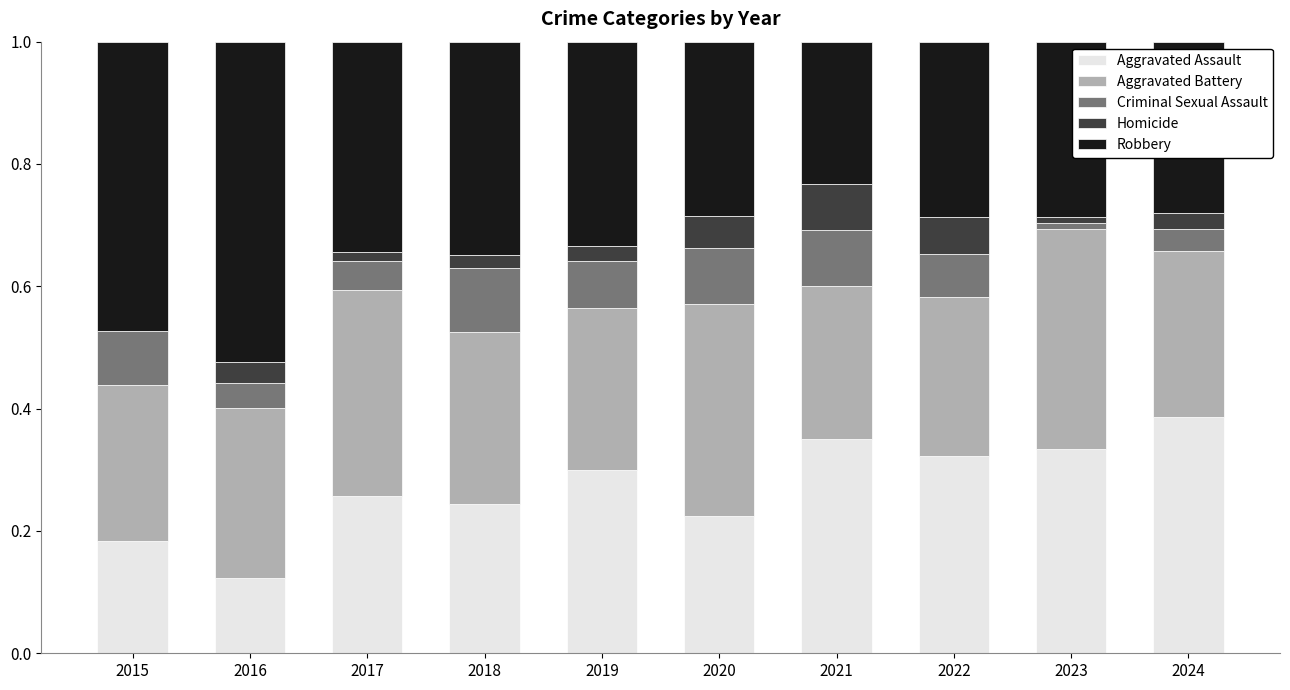

True or false: Aggravated Assault has a value of 0.5 at 2021.

False